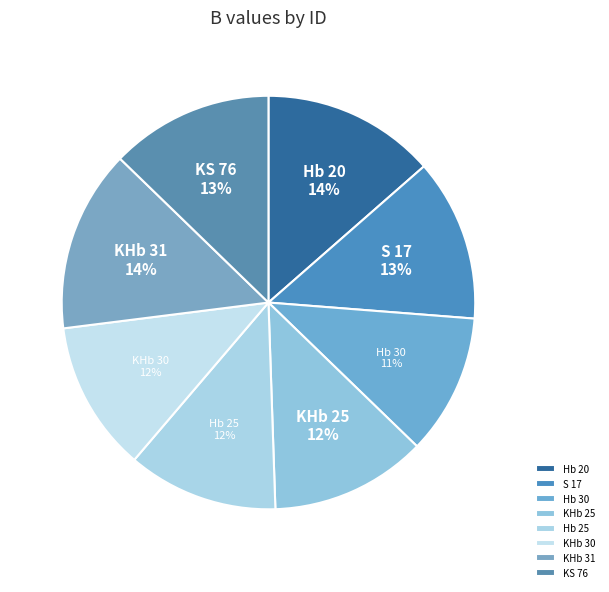

Is it true that KHb 30 is 20% of the pie?

False